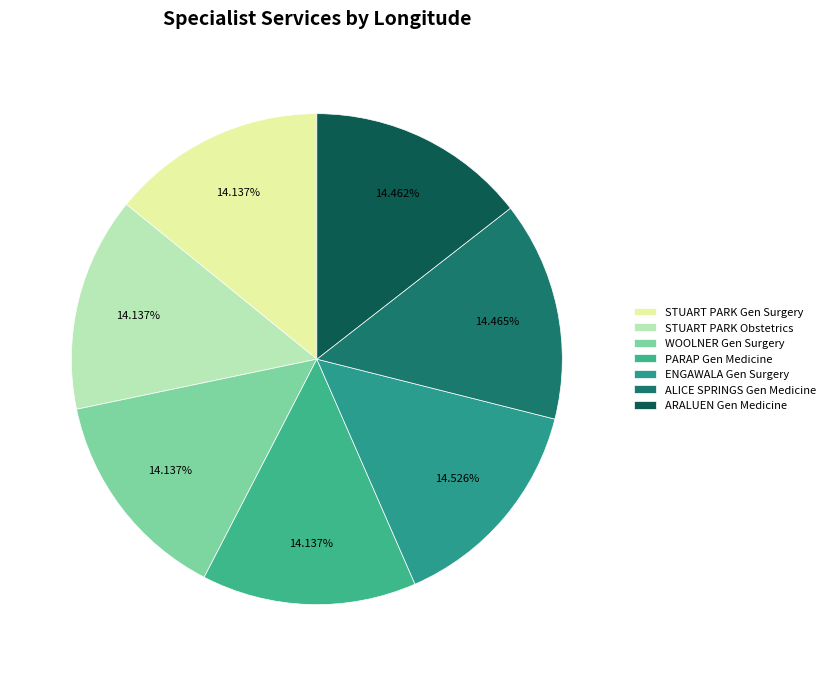

Which slice is the smallest?

STUART PARK Obstetrics and gynaecology